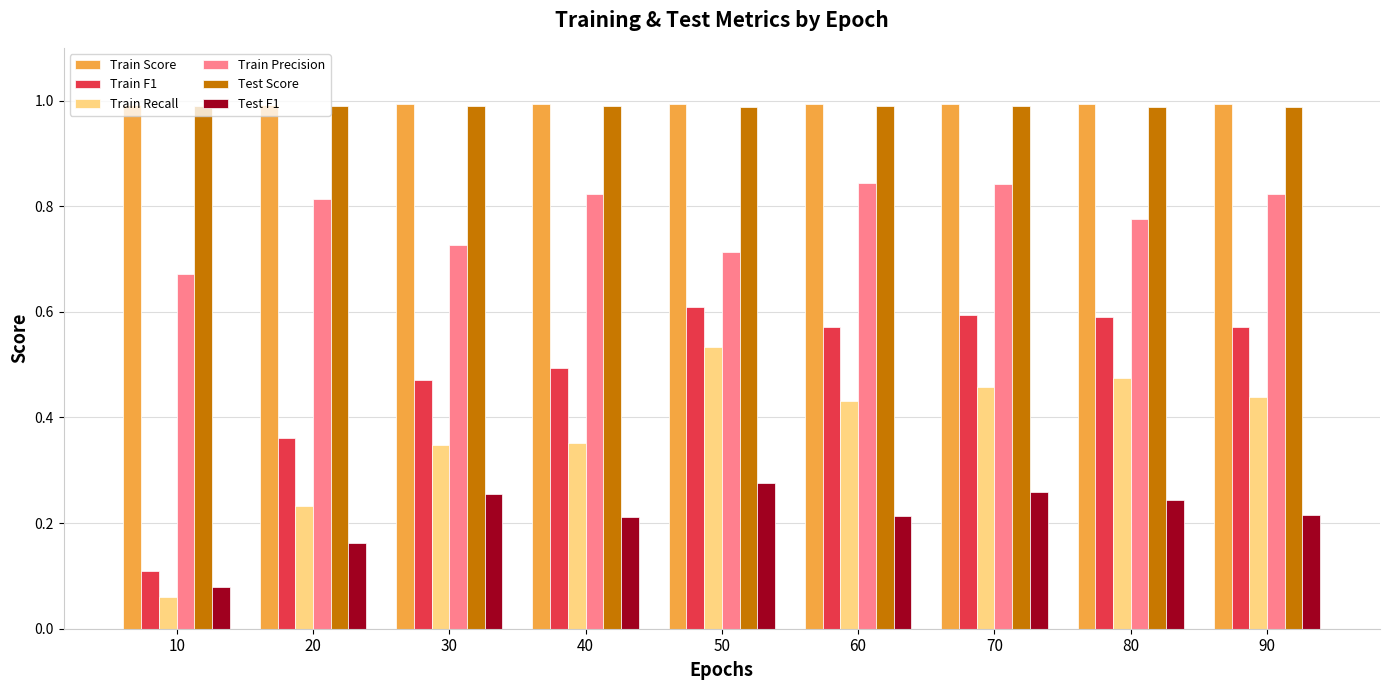

What is the total value across all series at 30?

3.8